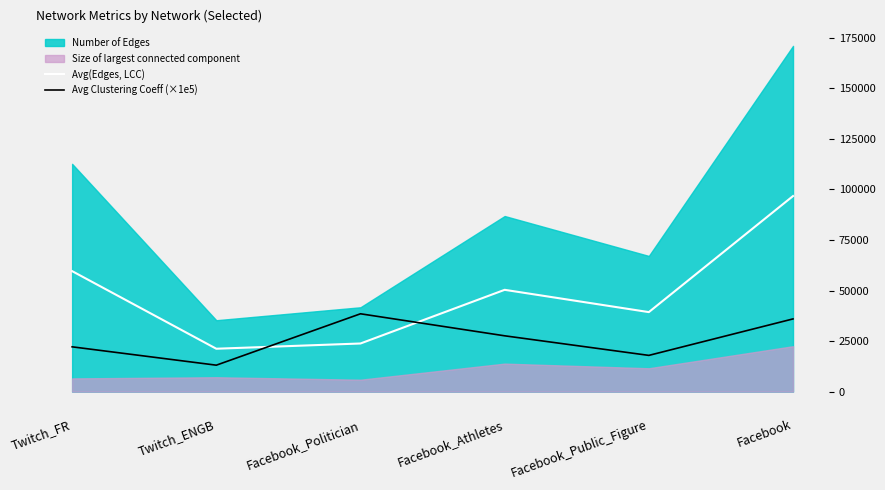

What is the maximum value for Avg Clustering Coeff (×1e5)?

38509.6